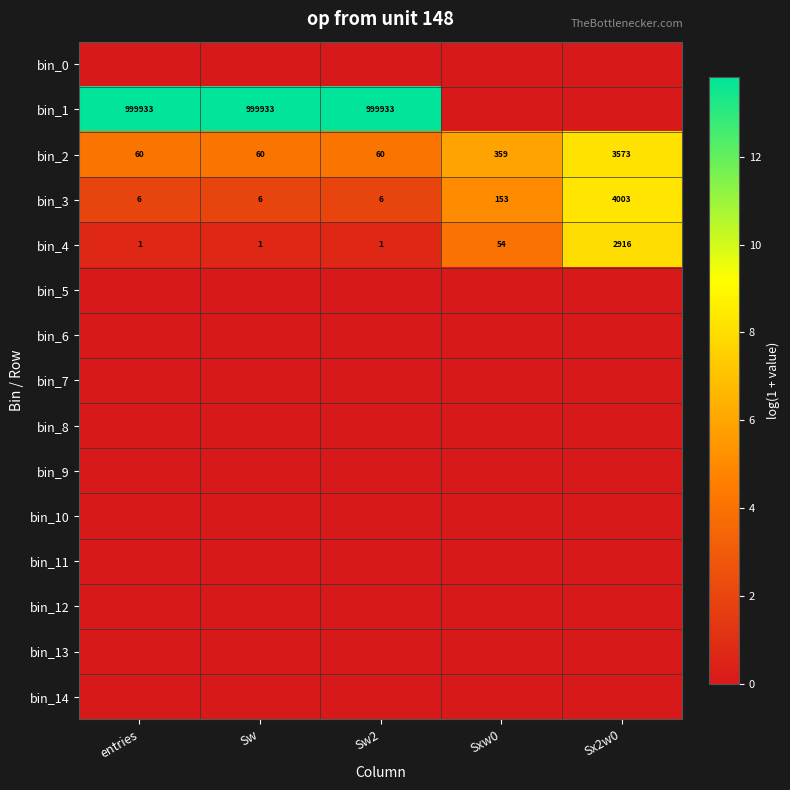

Which has a higher value, entries or Sw?

entries